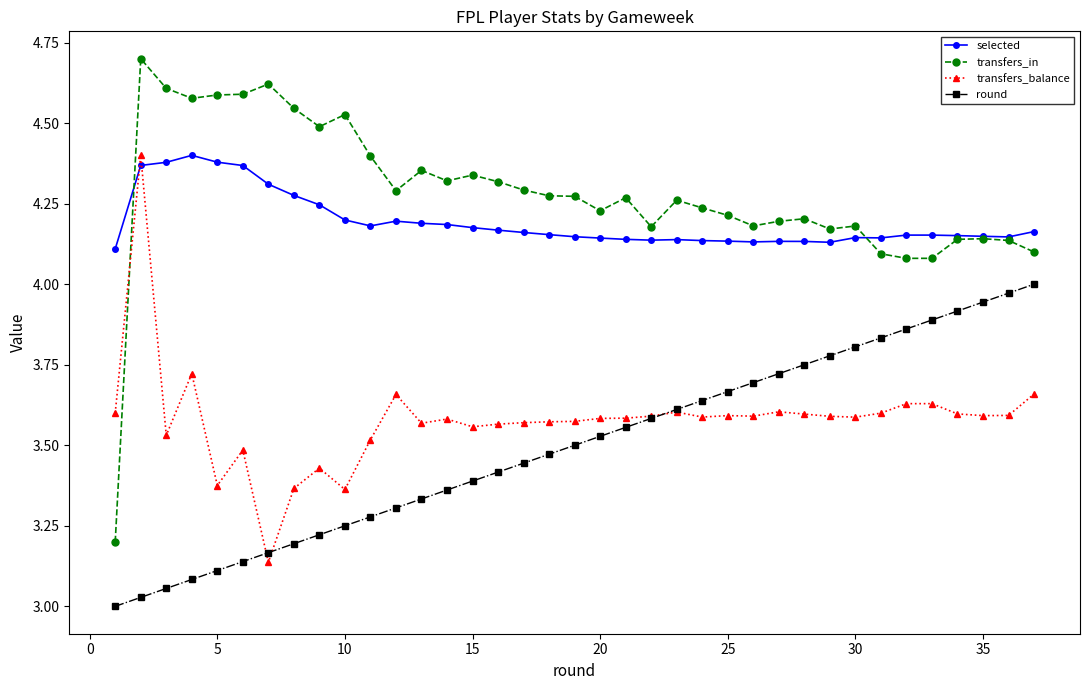

Which series has the largest total across all categories?

transfers_in